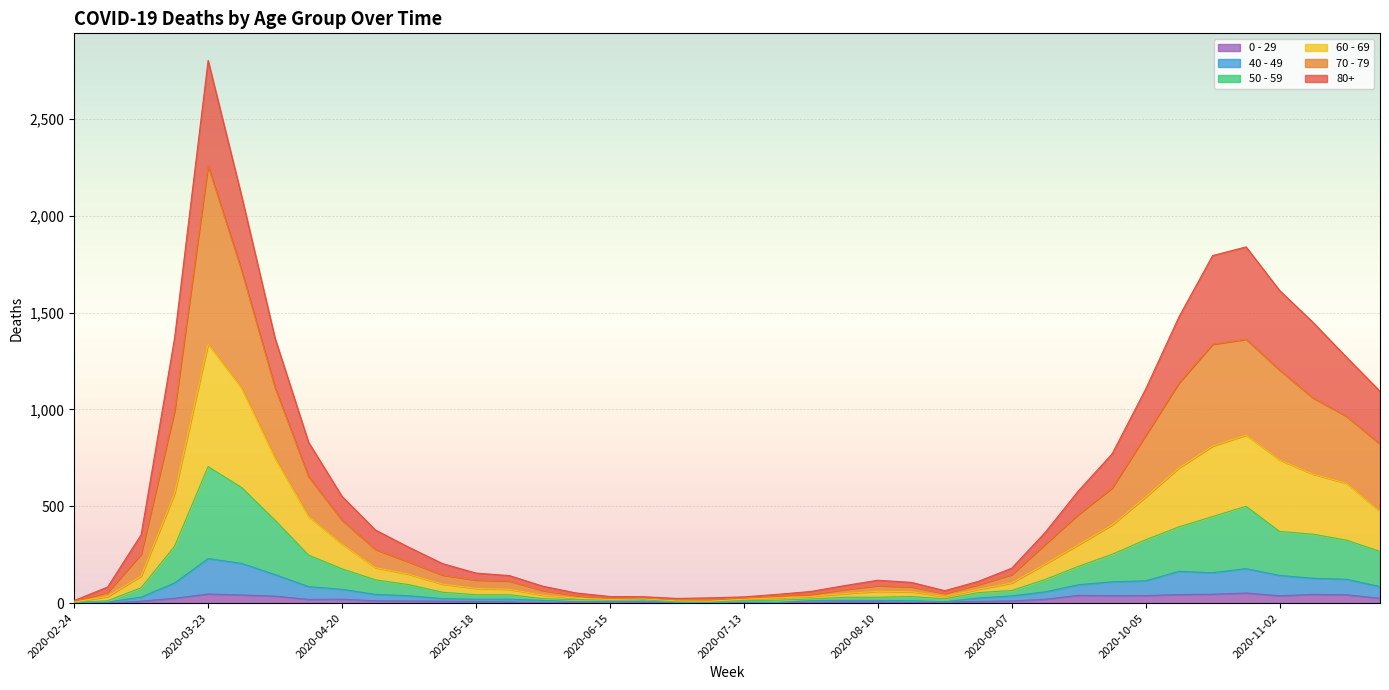

What is the label of the 20th point from the right?

2020-07-13